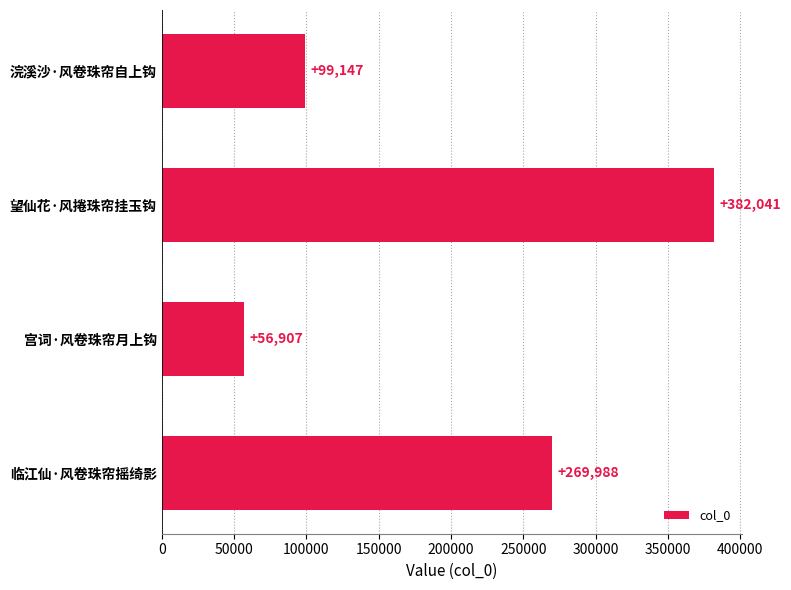

Where is the data nearest to the value 219474?

临江仙·风卷珠帘摇绮影